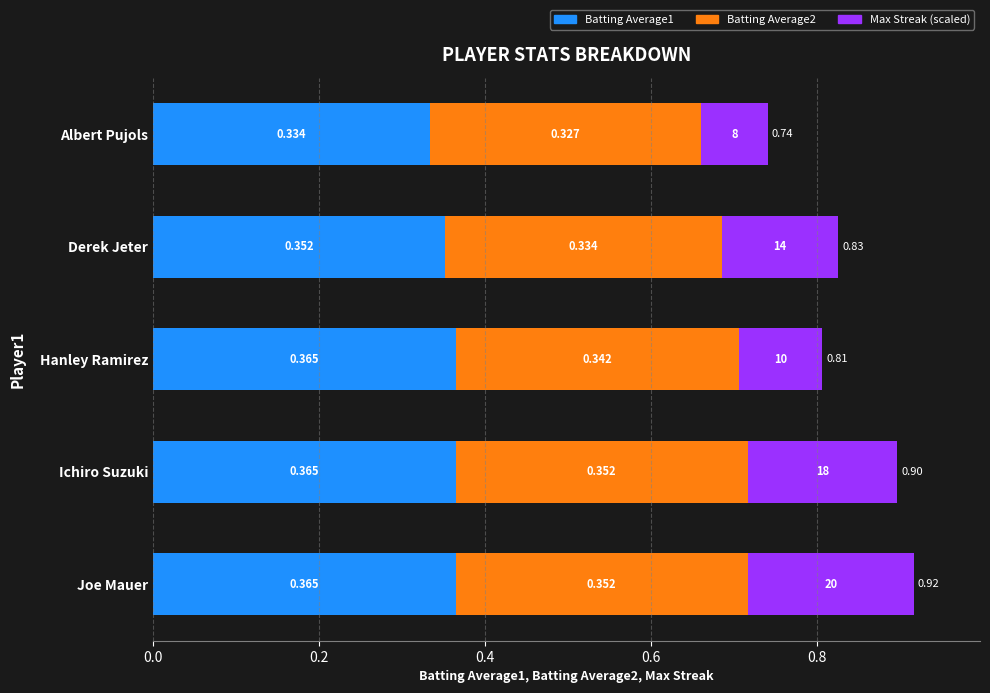

At which category is the sum across all series the highest?

Joe Mauer